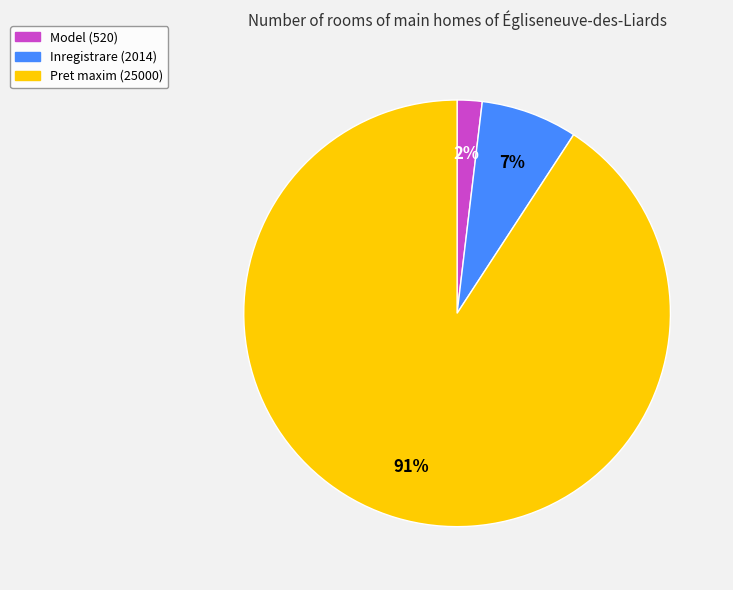

How many segments does this pie chart have?

3